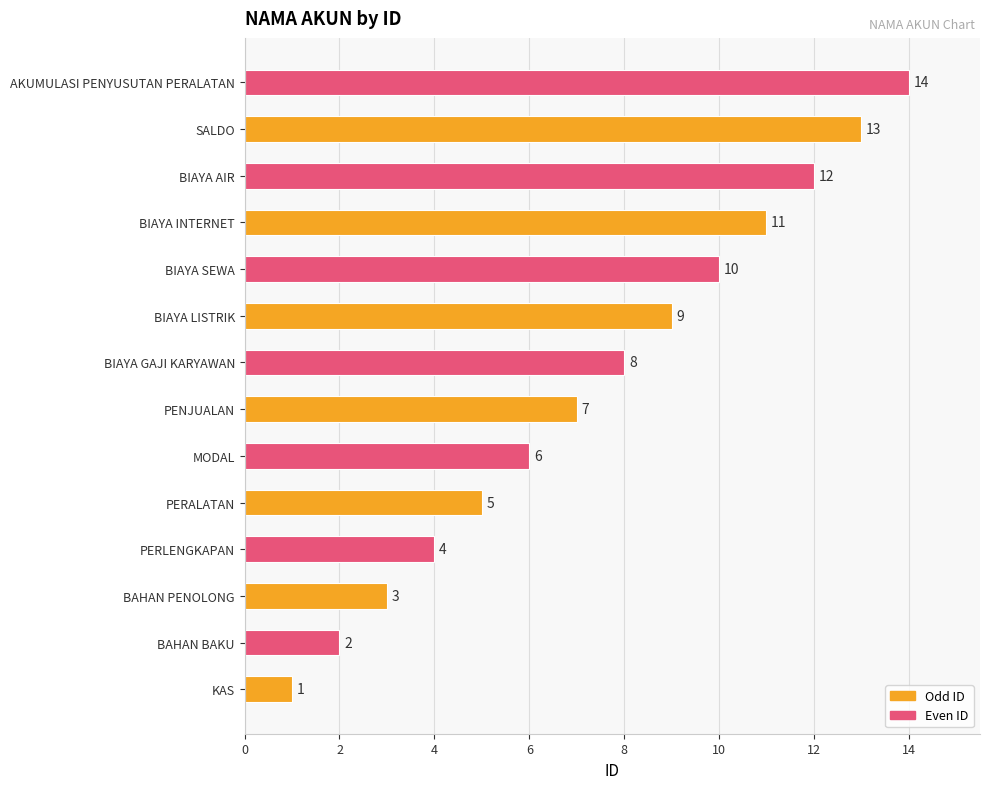

How many values are below 8?

7